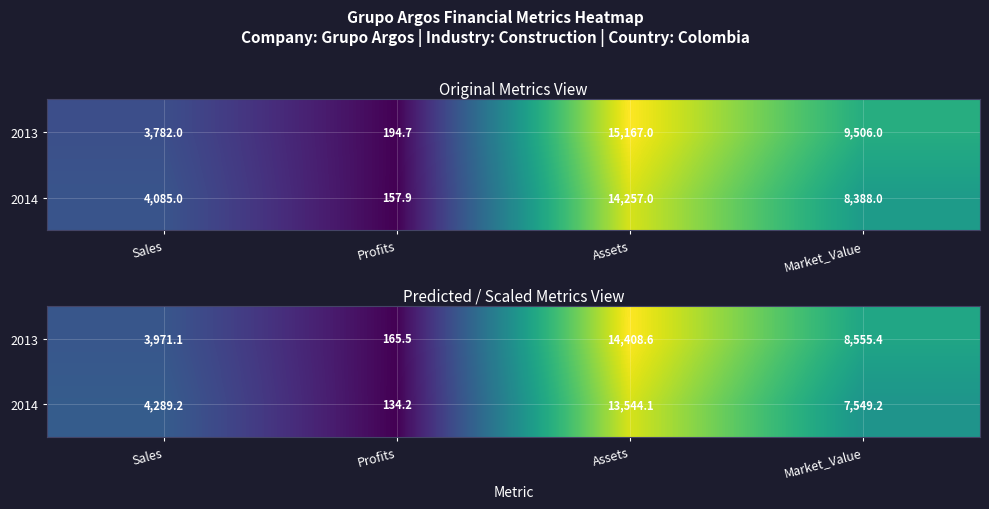

Read the 2014 value at Profits.

134.2